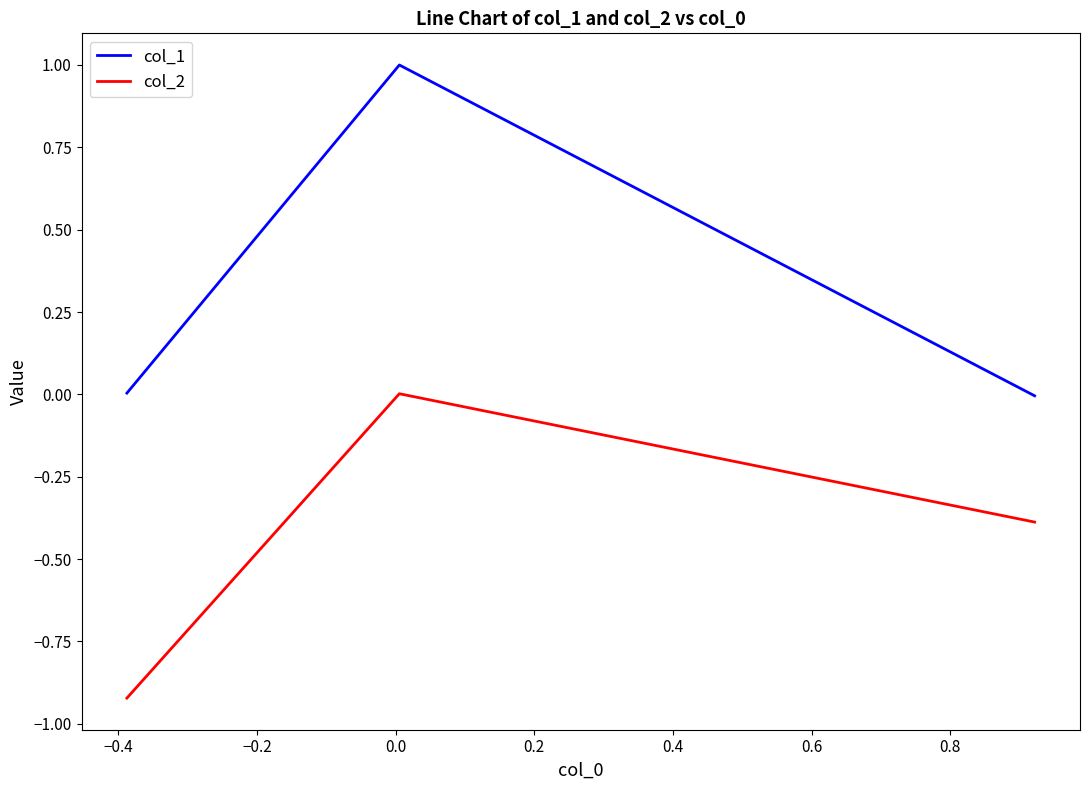

What is the greatest value displayed?

1.0